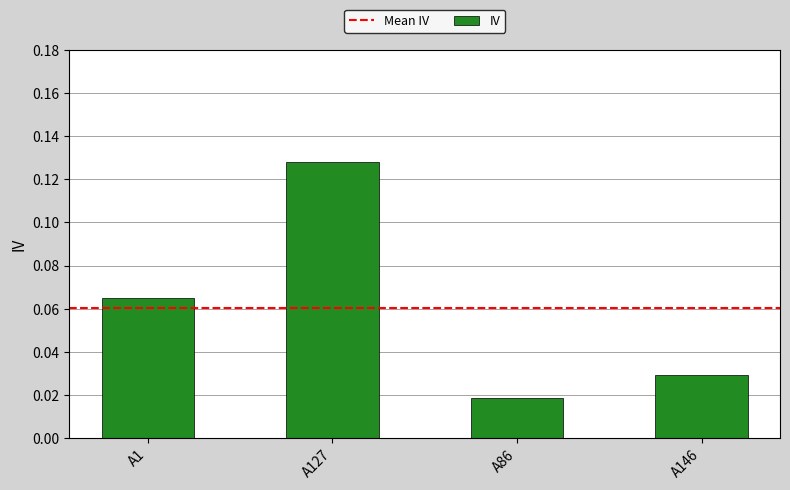

At which category does the chart reach its peak across all series?

A127